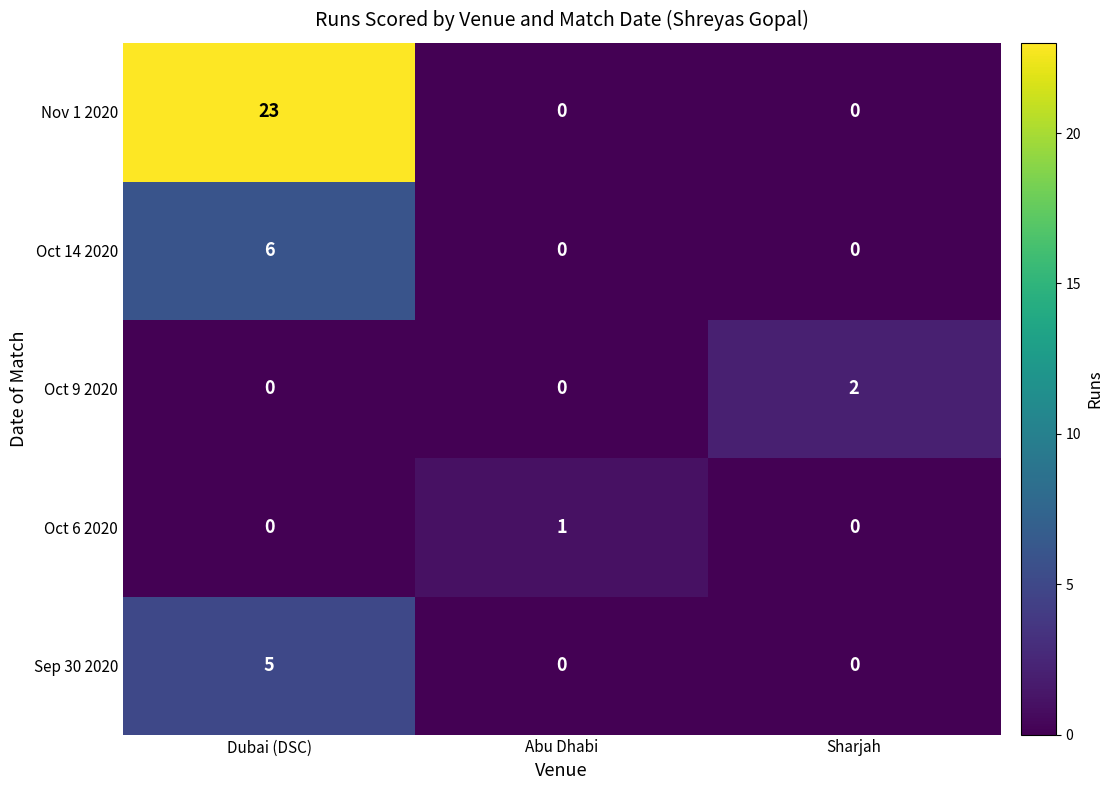

How many values in Oct 6 2020 are above zero?

1